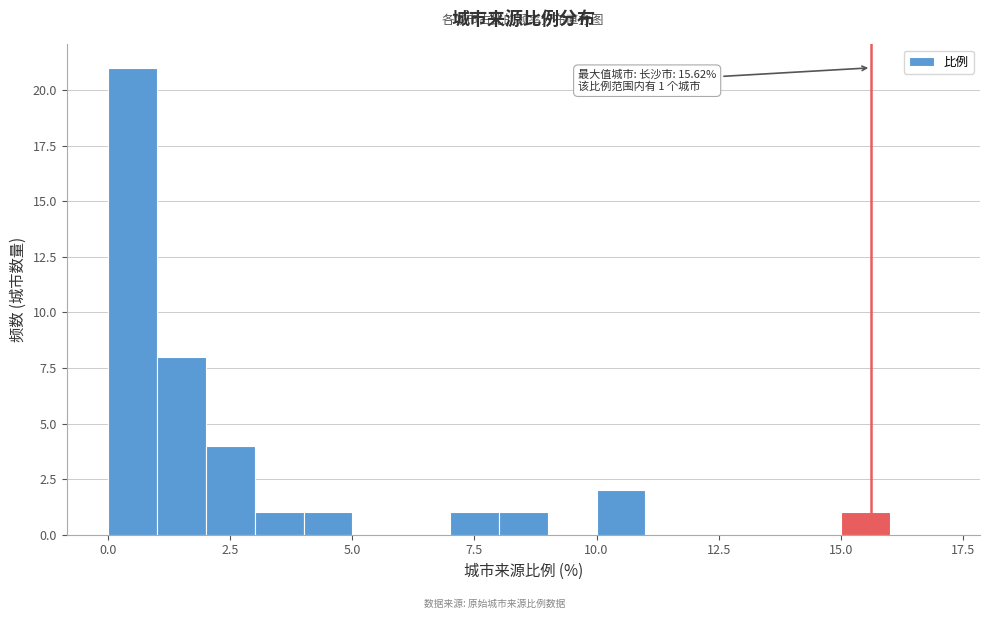

Read against the x-axis, roughly where is the centre of the tallest bar?

0.5